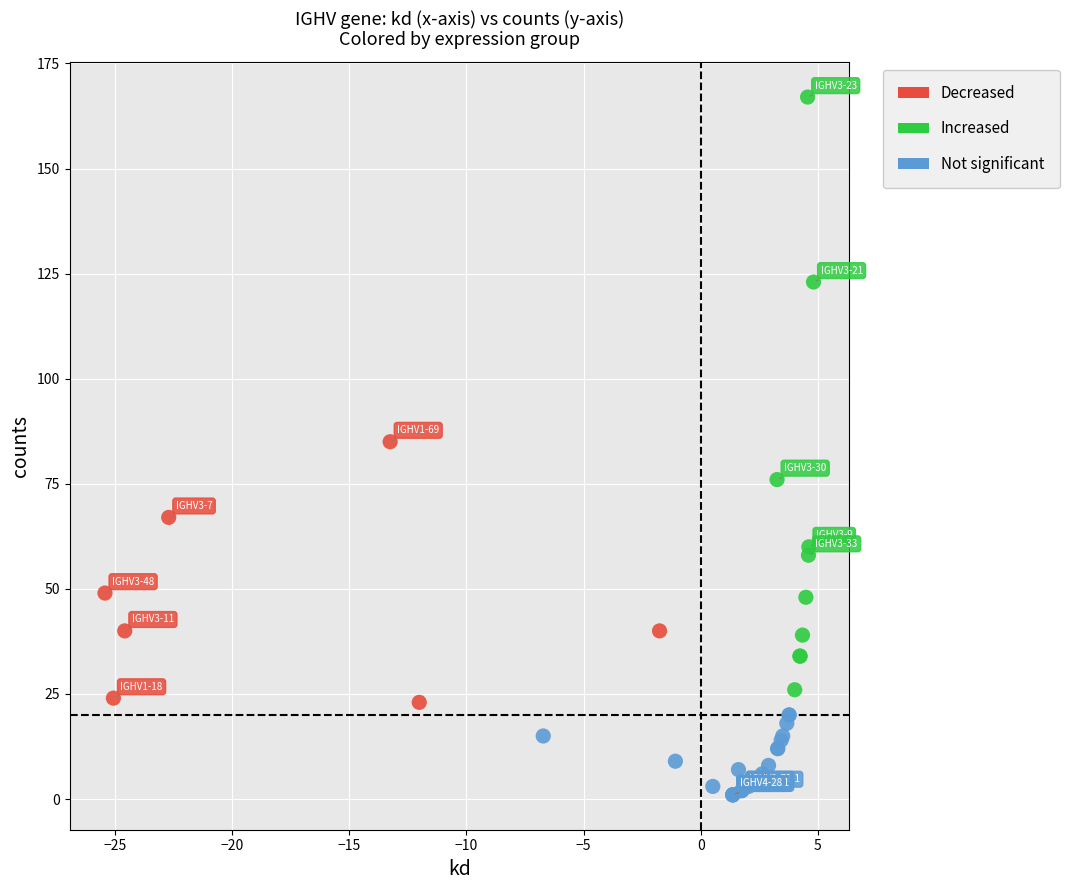

Which series has the largest Y range (max minus min)?

Increased